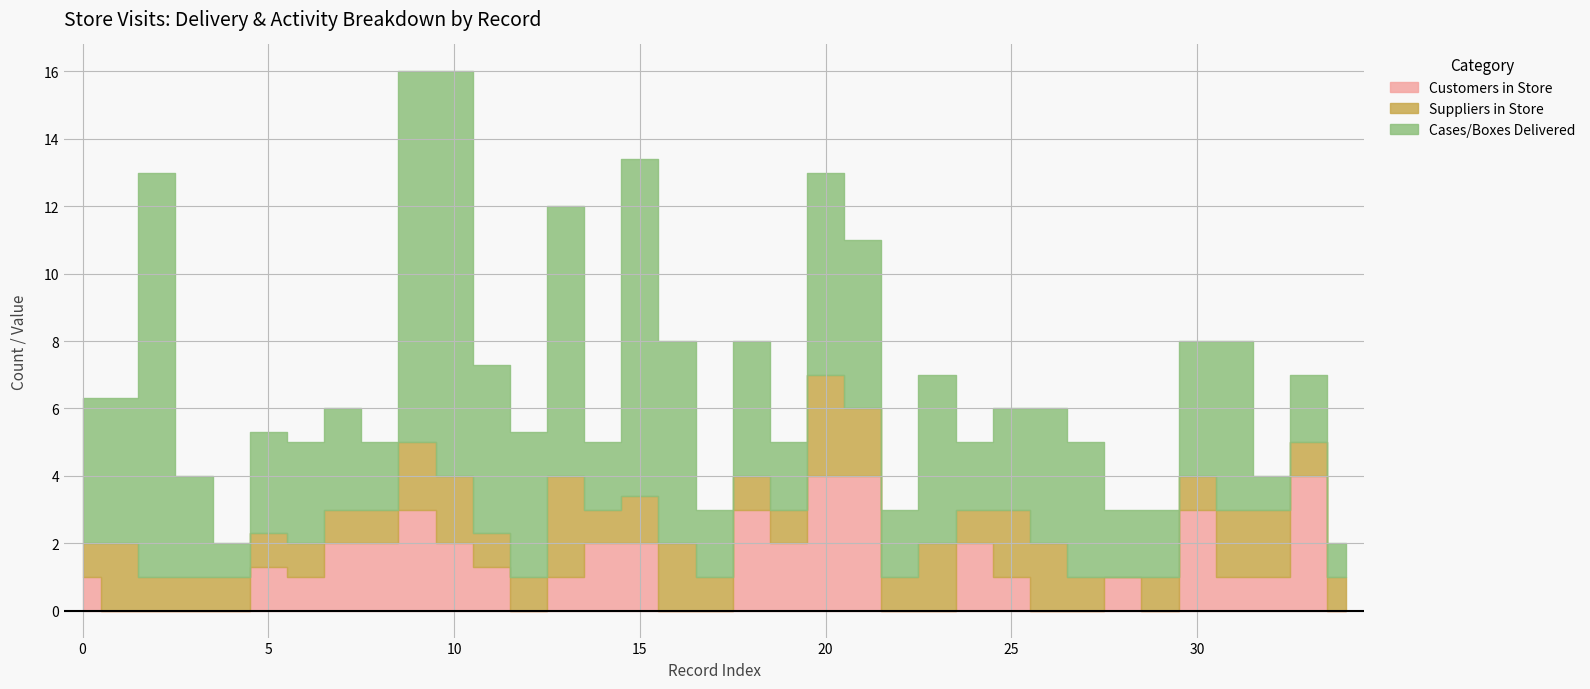

What is the difference between the highest and lowest values at 1?

4.3